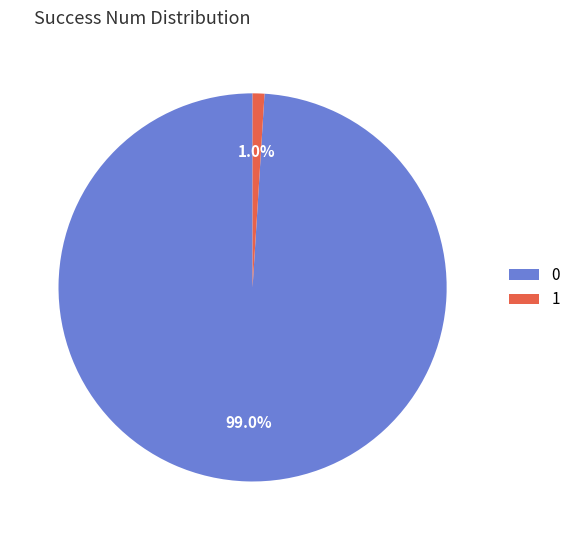

Rank the categories by value from highest to lowest.

0, 1